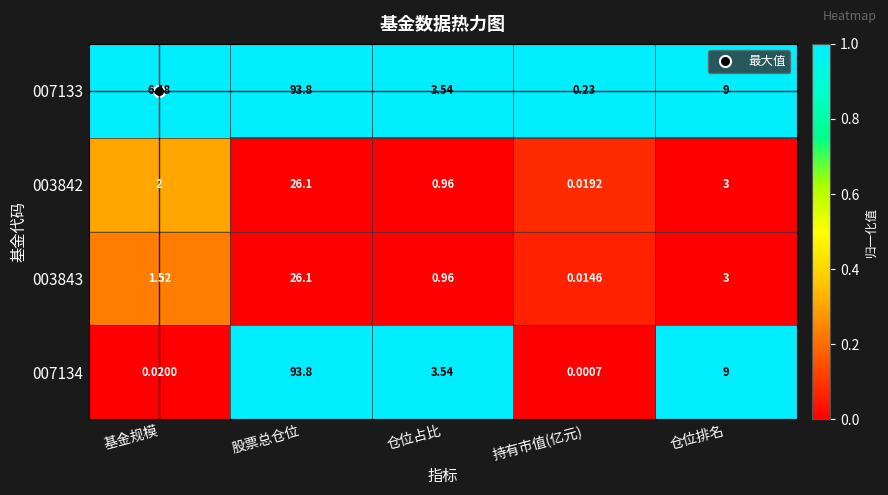

What is the spread (max minus min) of values at 仓位排名?

6.0